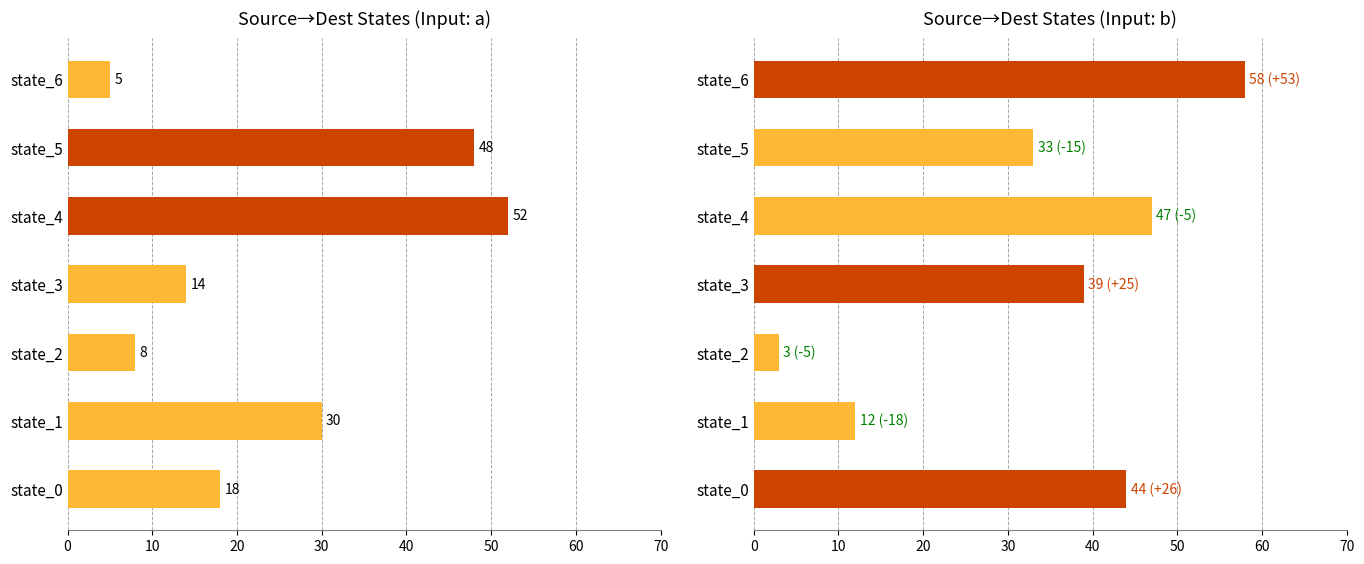

At state_1, list the series in order from smallest to largest.

destination (input b), destination (input a)